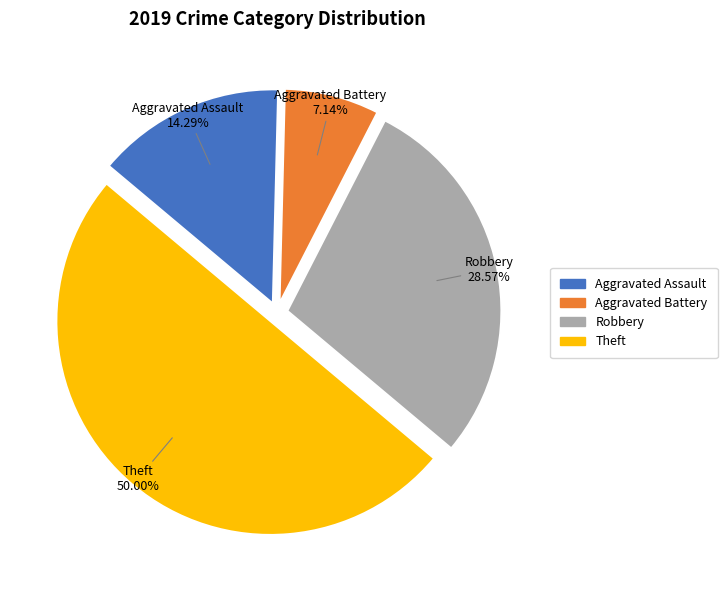

What is the total percentage of Aggravated Assault and Theft?

64.3%